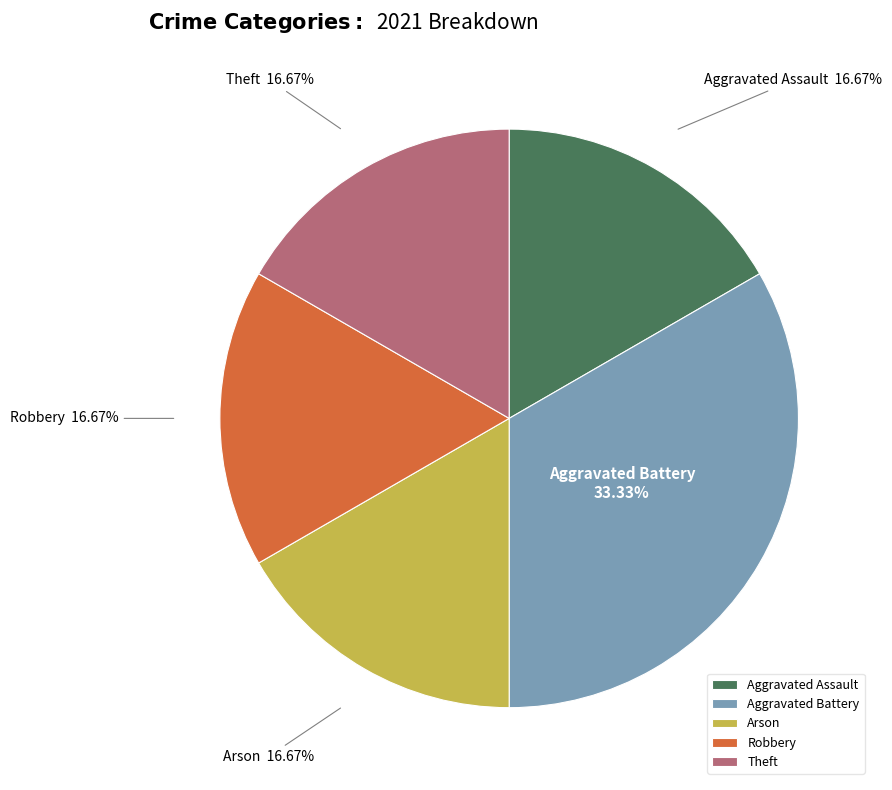

Approximately how many times larger is the value at Aggravated Battery compared to Aggravated Assault?

2.0